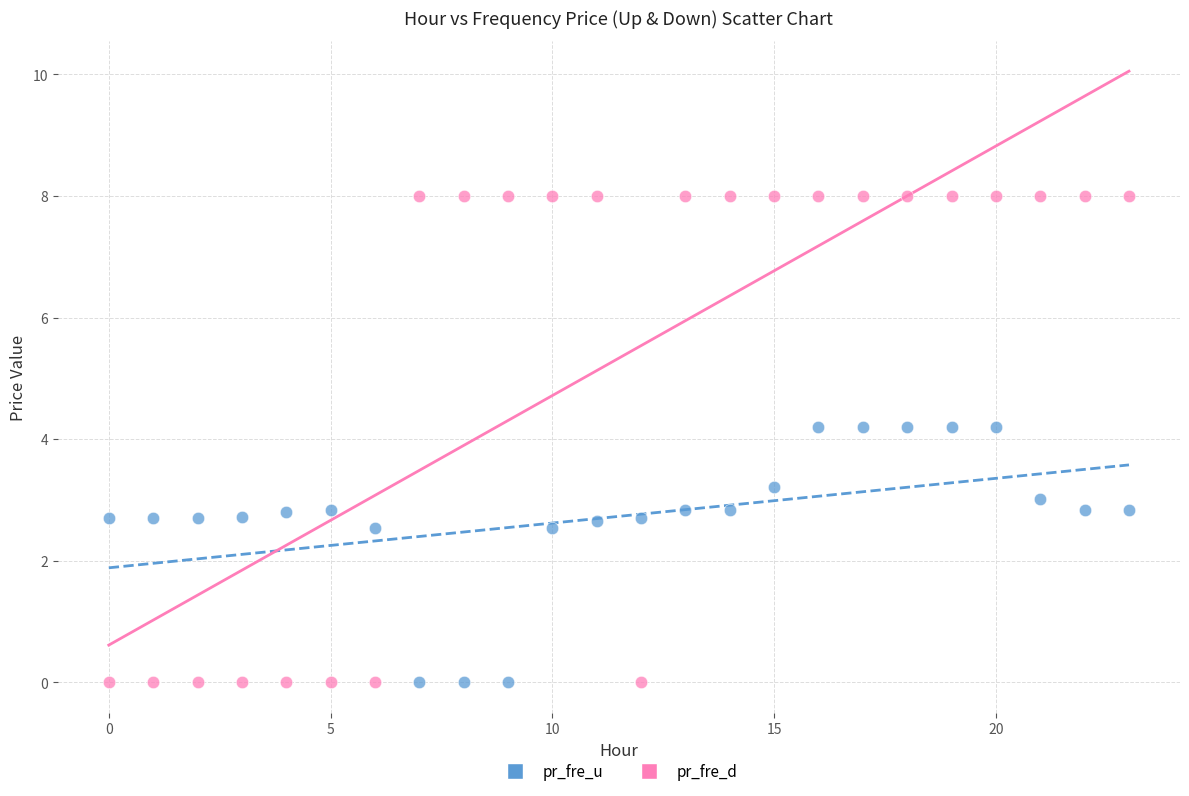

Which series reaches the maximum Y coordinate?

pr_fre_d